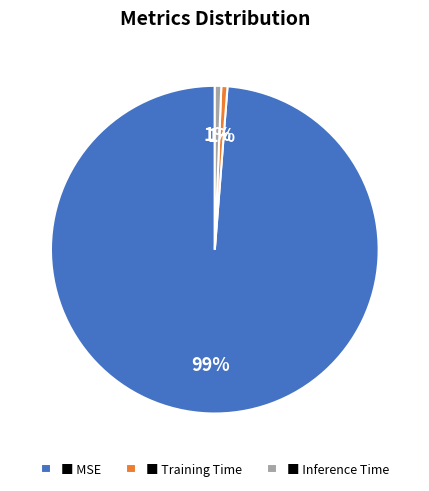

Is there any slice that represents more than half of the pie?

Yes